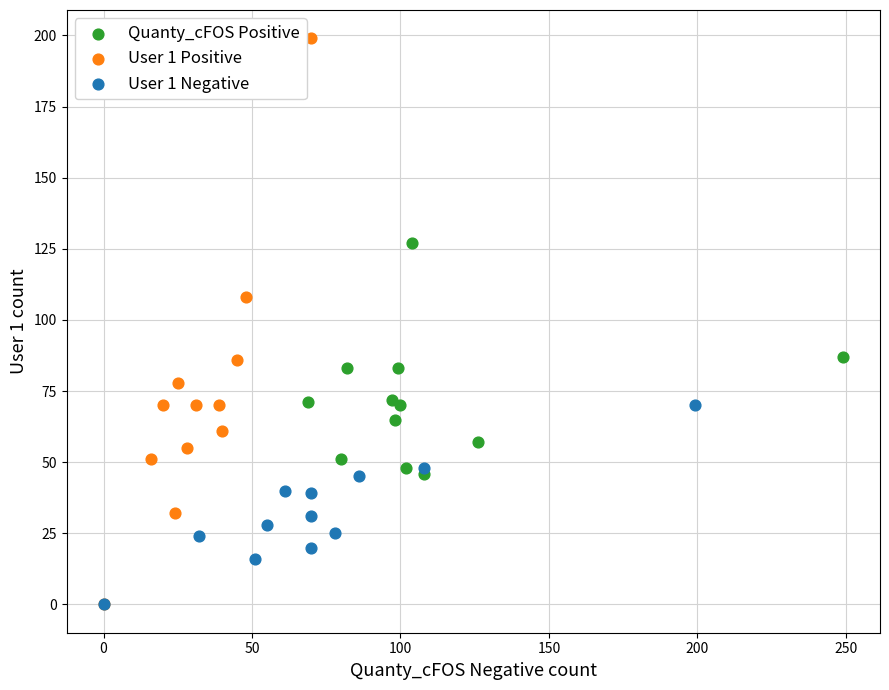

Which series contains the highest Y value?

User 1 Positive